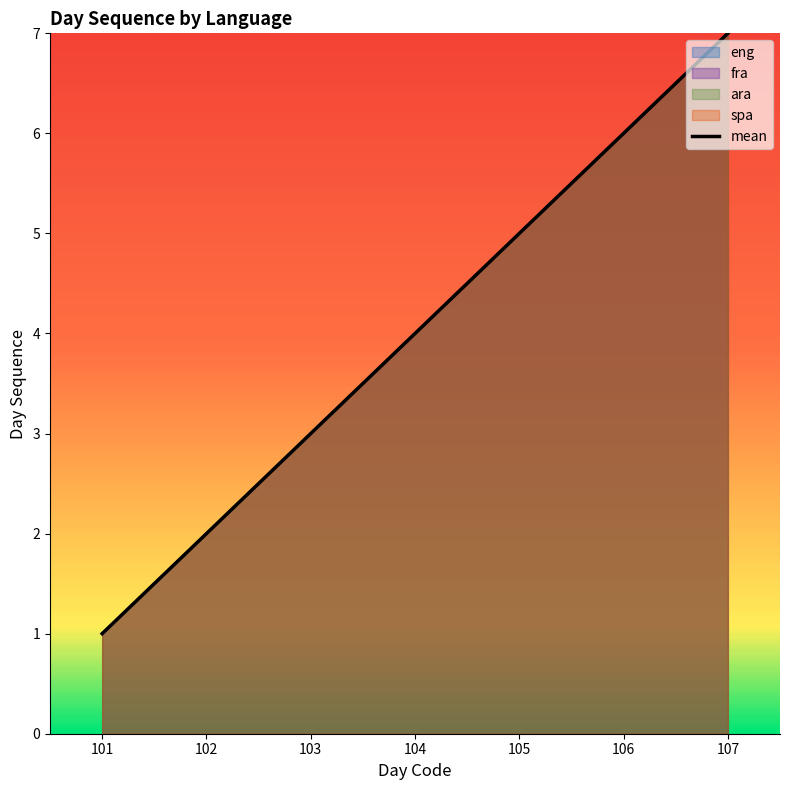

What is the average value of the eng series?

4